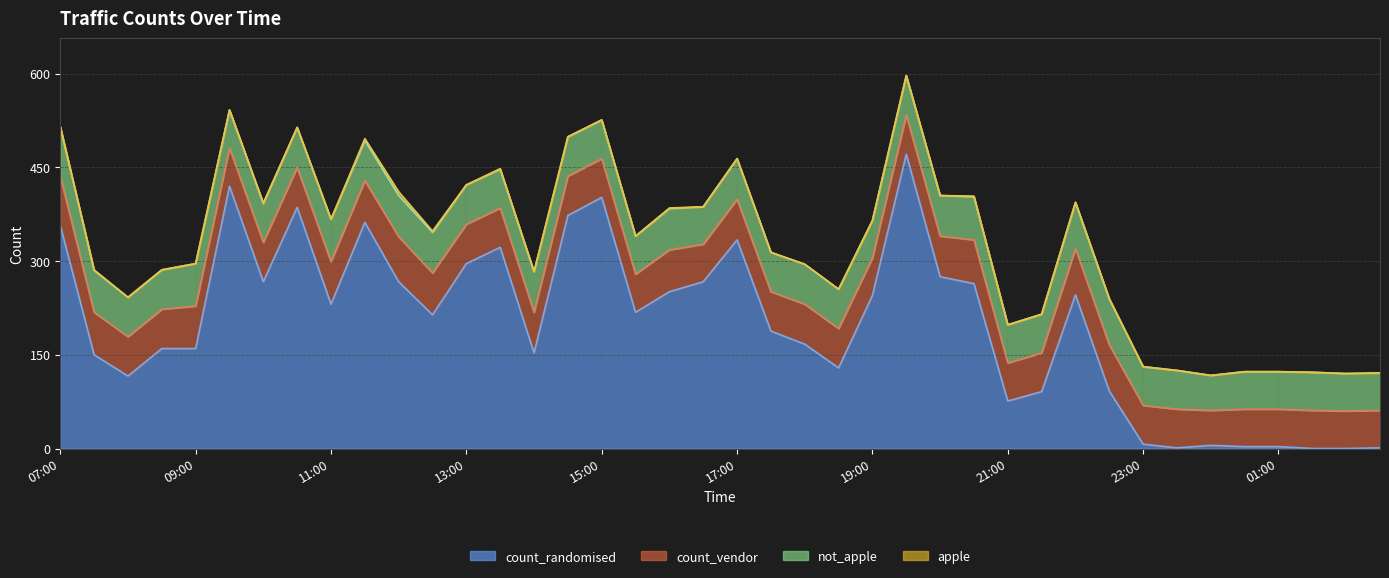

Which has a higher value, 16:30 or 02:00?

16:30